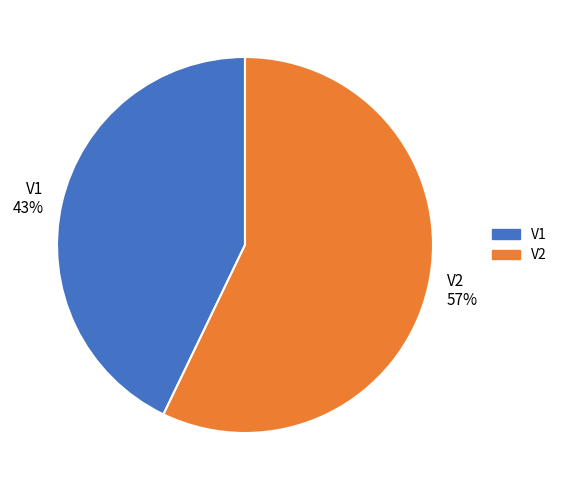

Which slice is the largest?

V2